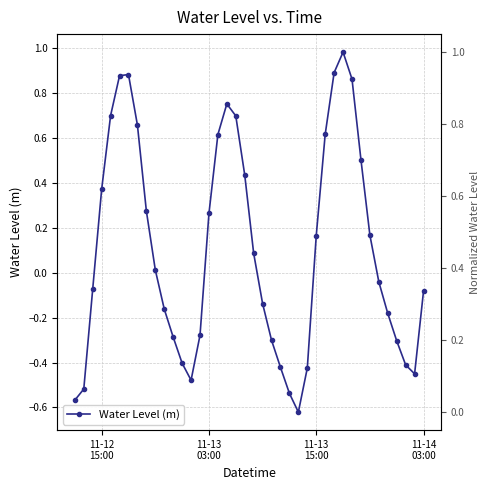

What is the average value?

0.1